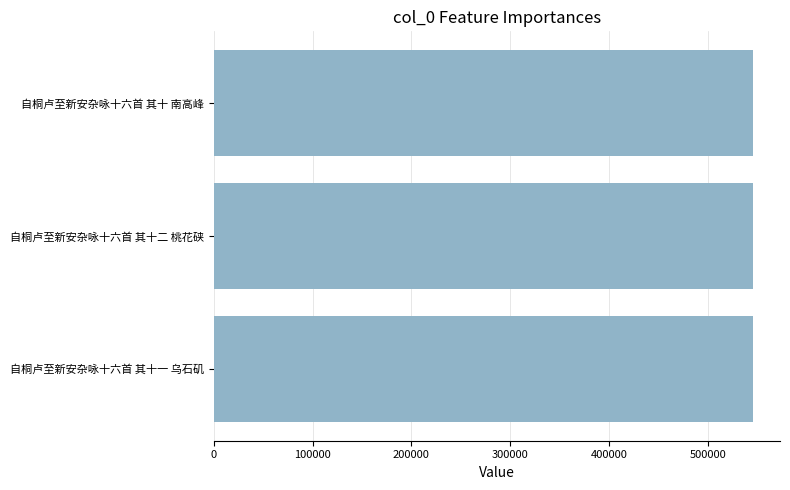

Read the value at 自桐卢至新安杂咏十六首 其十一 乌石矶.

545993